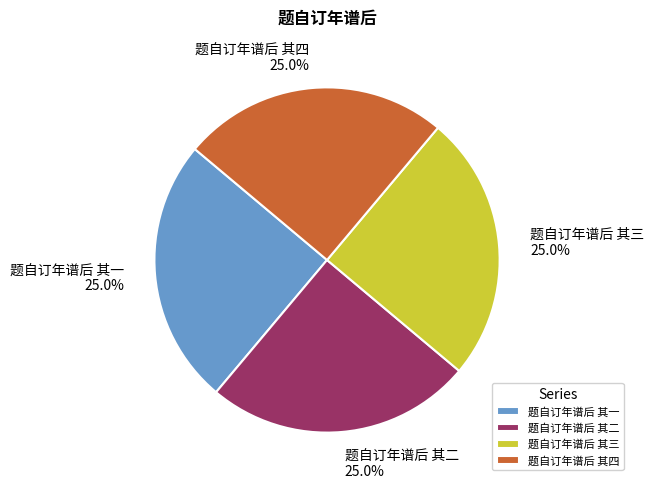

Count the number of slices in the pie.

4